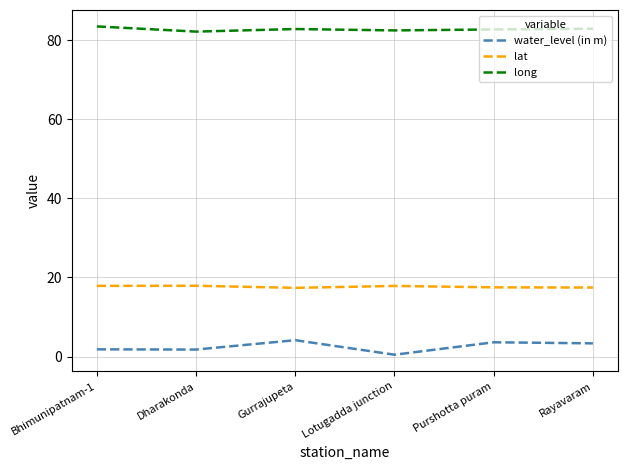

What position from the left is Rayavaram?

6